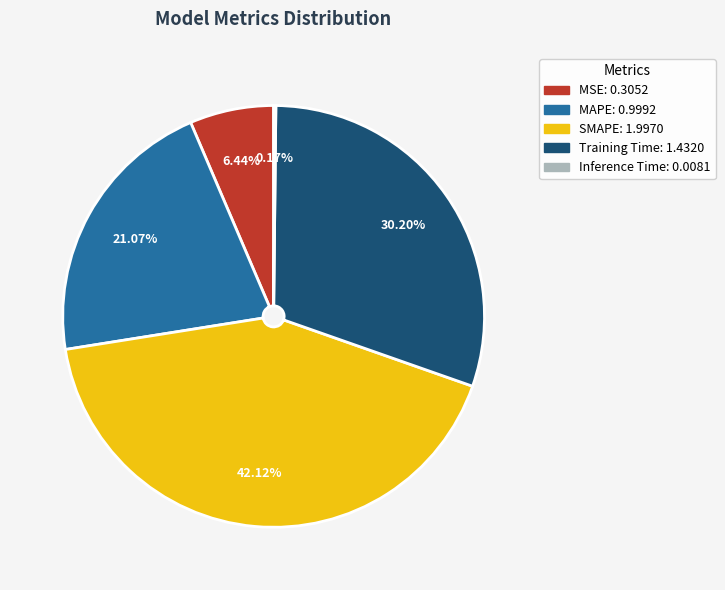

What is the ratio of the value at SMAPE to the value at Training Time?

1.4